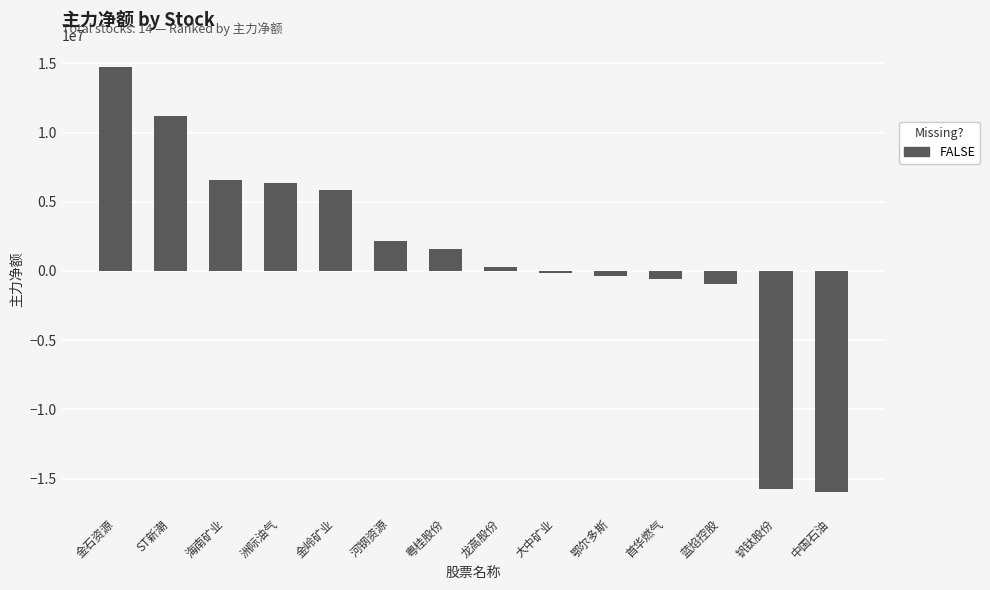

The value at 河钢资源 is 2170844. True or false?

True